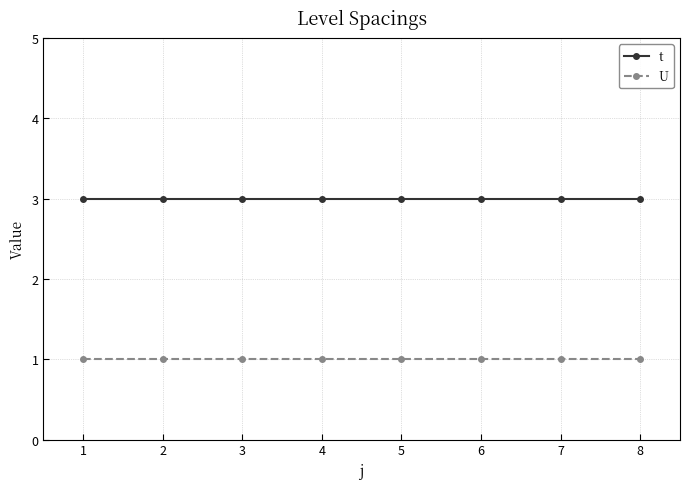

Reading right to left, transcribe all the data shown in this chart.

t: 3	3	3	3	3	3	3	3
U: 1	1	1	1	1	1	1	1